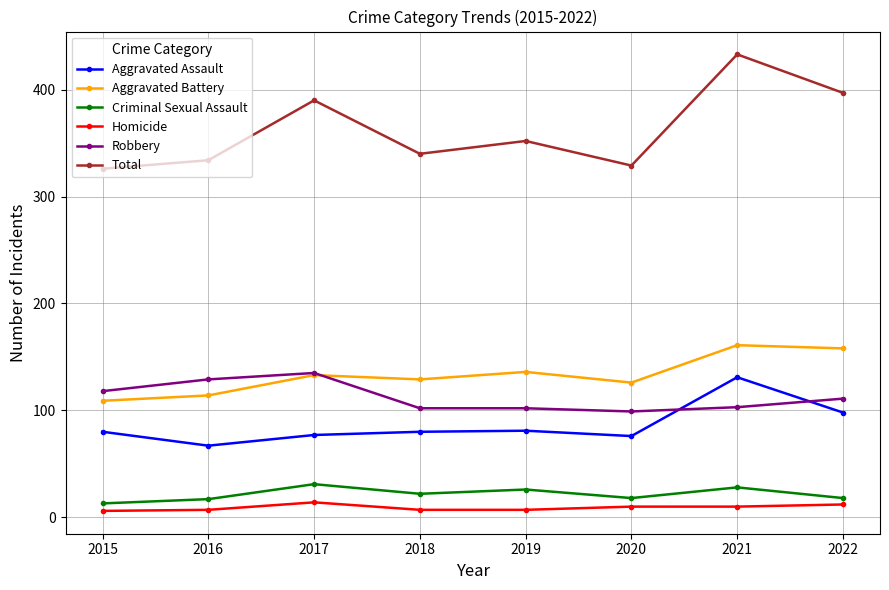

Is this an area chart (filled region under the line)?

No